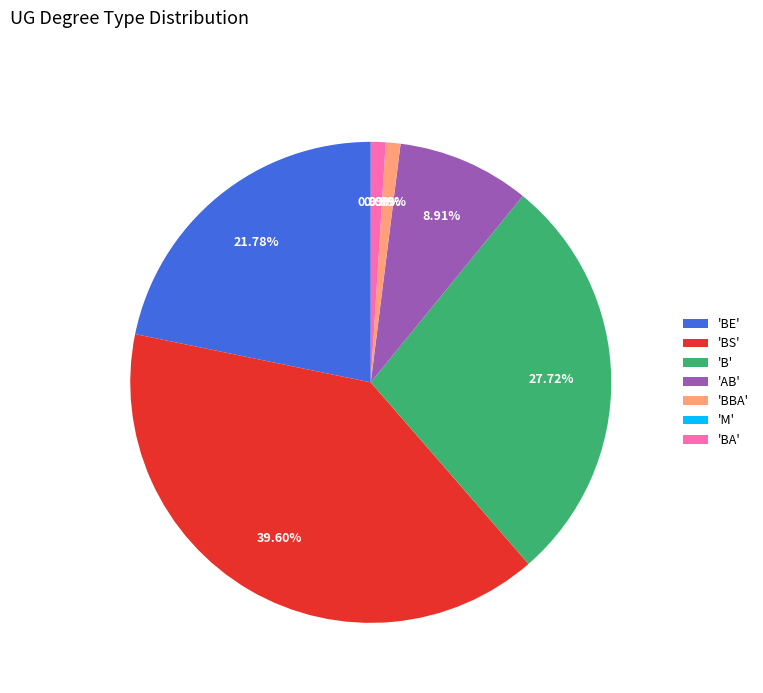

To the nearest percent, what is the average slice percentage?

14%